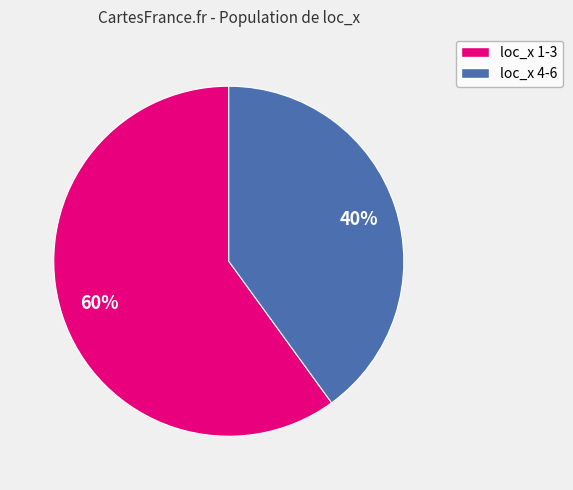

Count the number of slices in the pie.

2